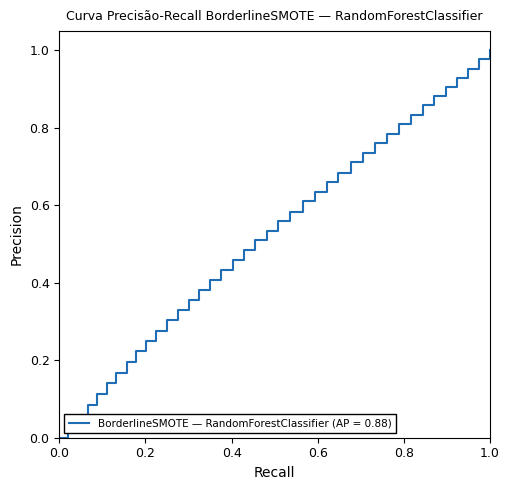

Does the chart display data point markers on the line(s)?

No